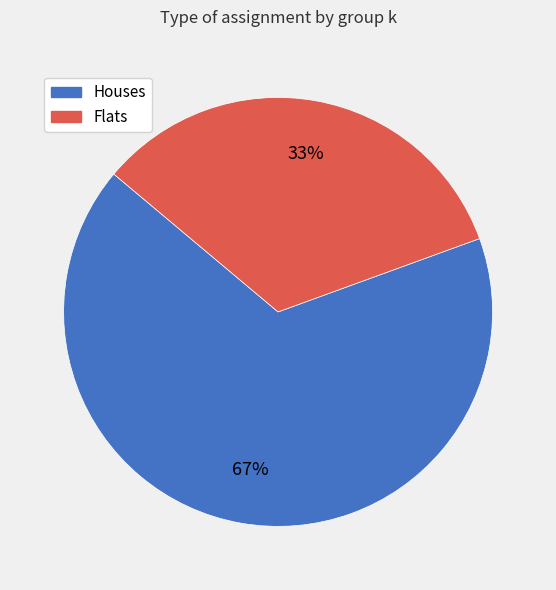

To the nearest percent, what is the average slice percentage?

50%